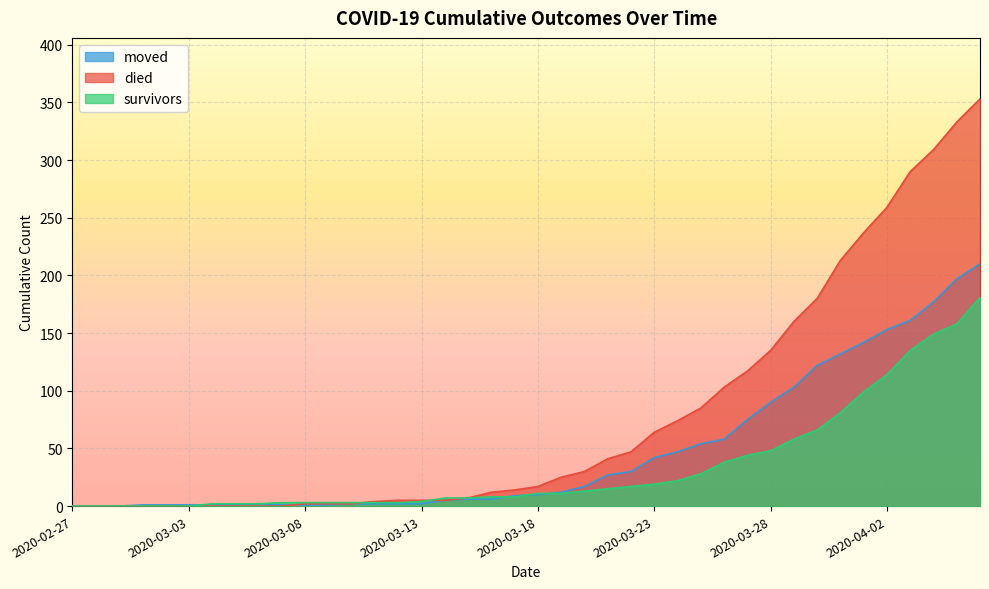

Is the value of survivors at 2020-03-28 greater than the value of died at 2020-04-01?

No